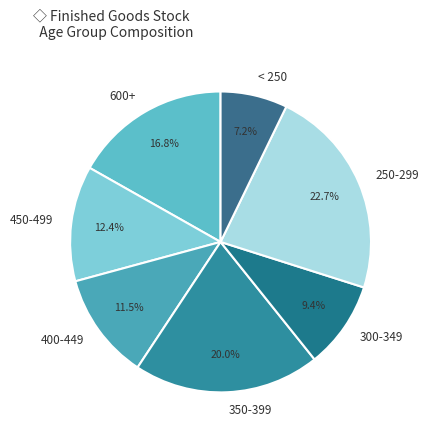

Does 400-449 account for over 50% of the chart?

No